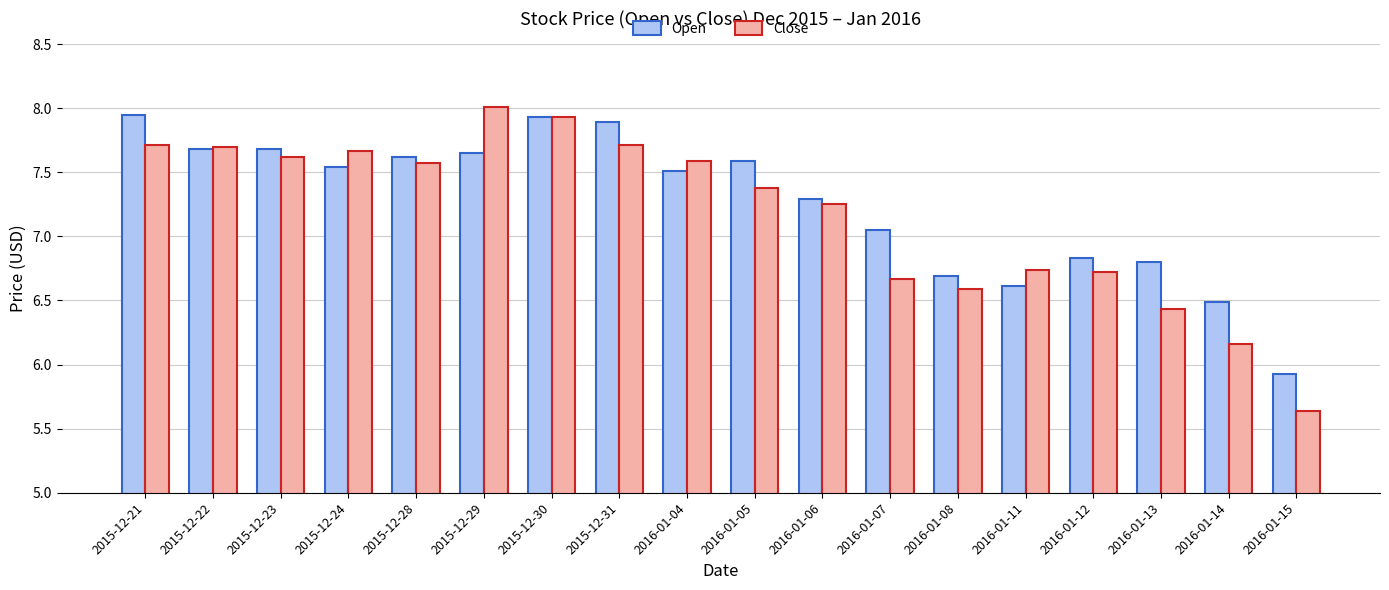

Which series has the largest total across all categories?

Open